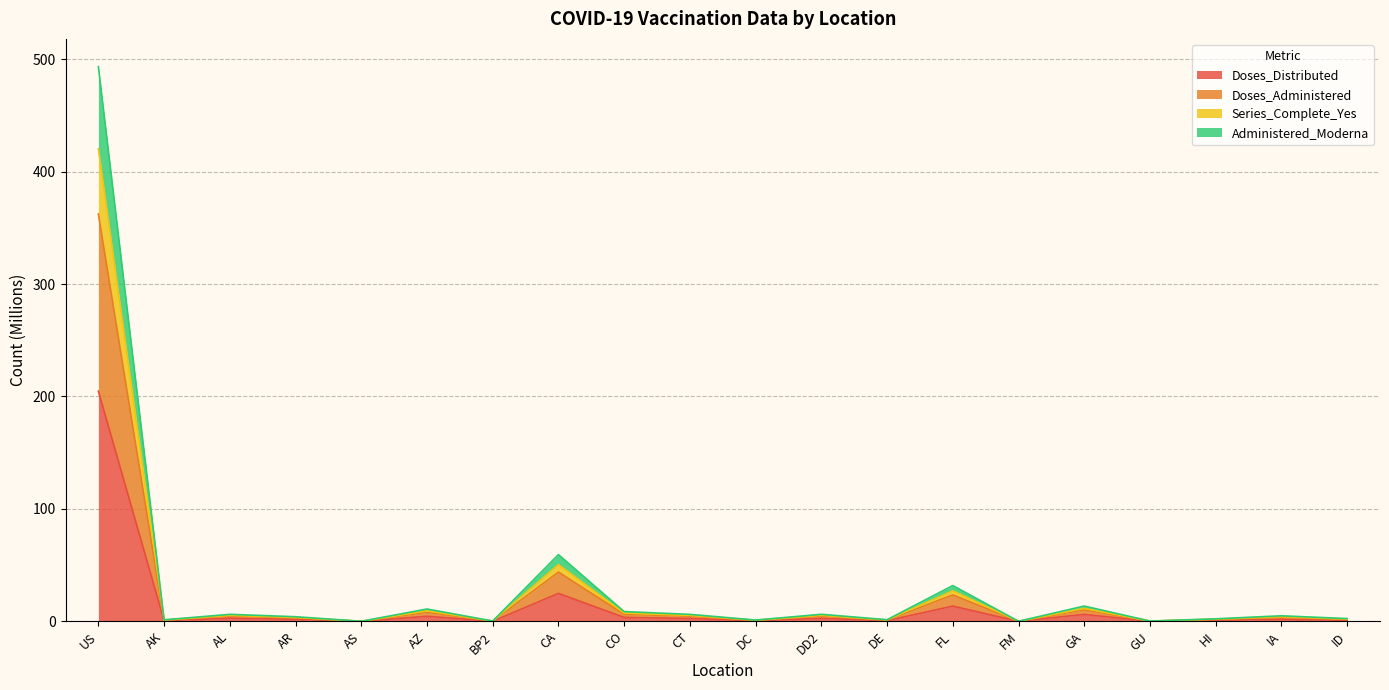

At which category is the sum across all series the highest?

US